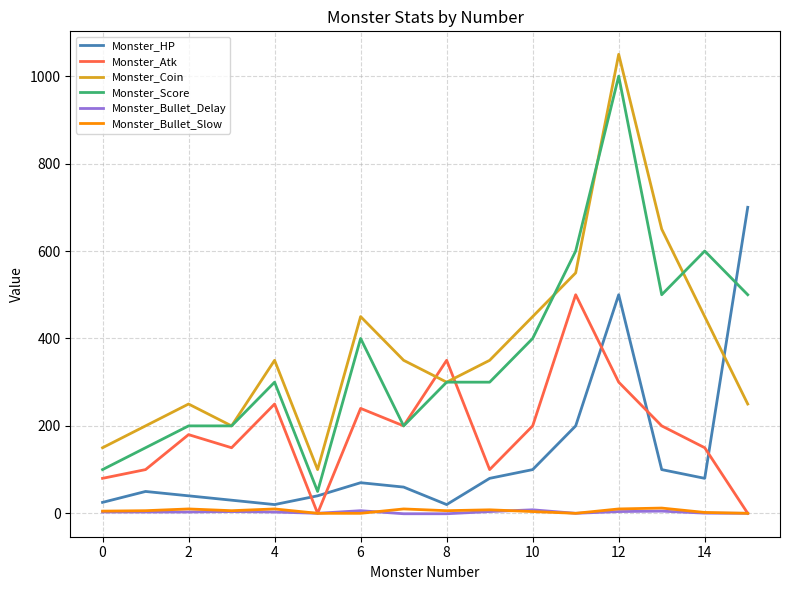

What is the highest value of the Monster_HP series?

700.0